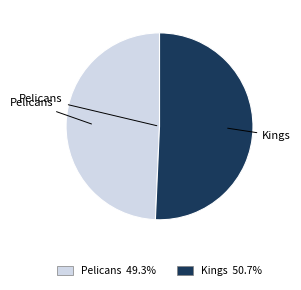

What is the smallest slice in the pie chart?

Pelicans